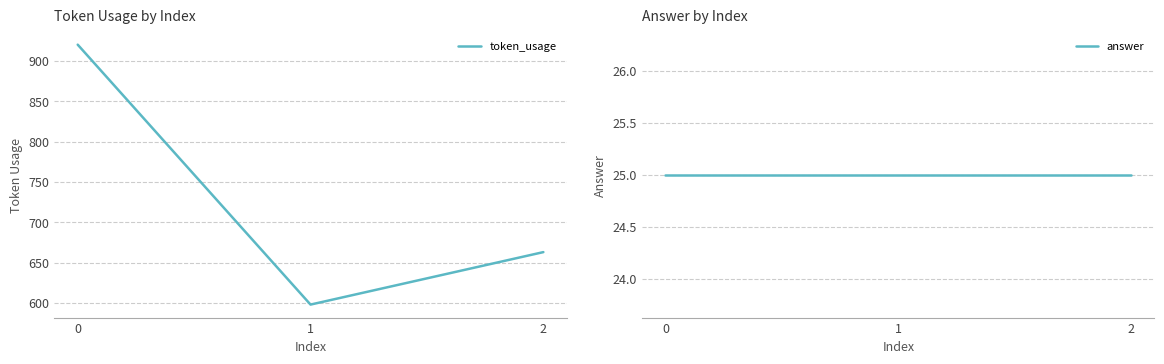

What is the difference between the highest and lowest values at 2?

638